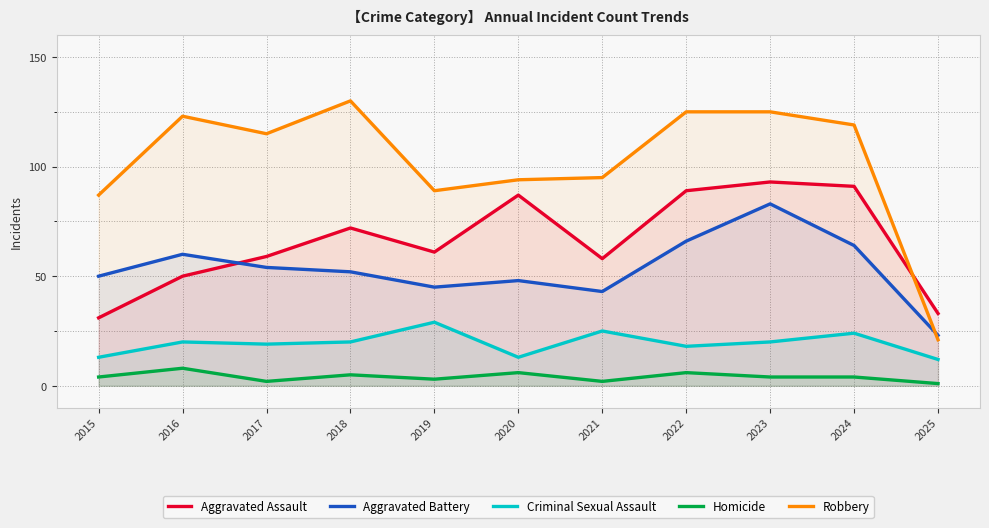

List the series in order of their peak value, lowest first.

Homicide, Criminal Sexual Assault, Aggravated Battery, Aggravated Assault, Robbery